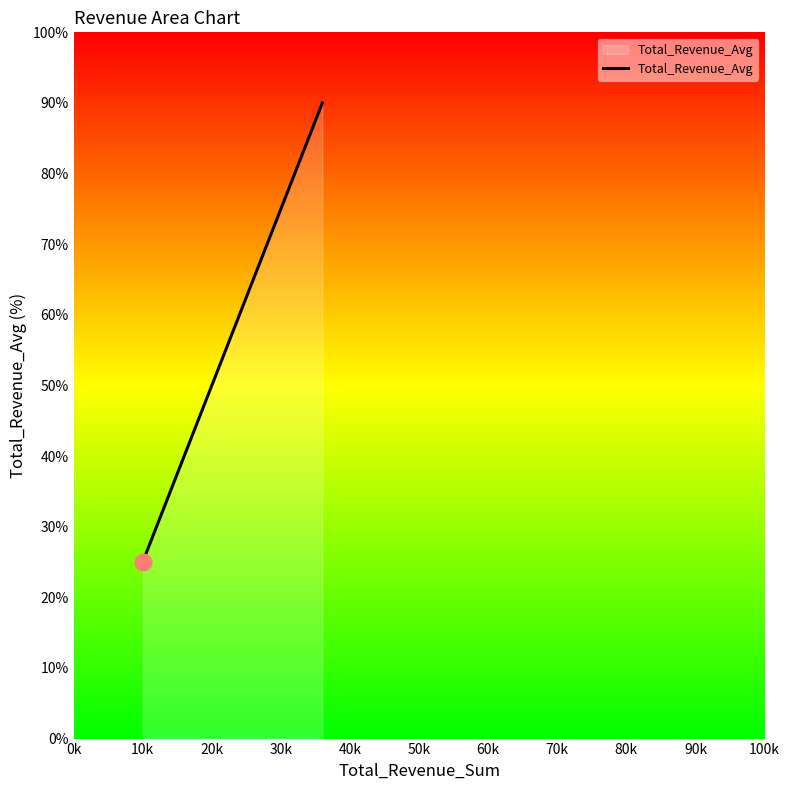

How many lines are shown in the chart?

1